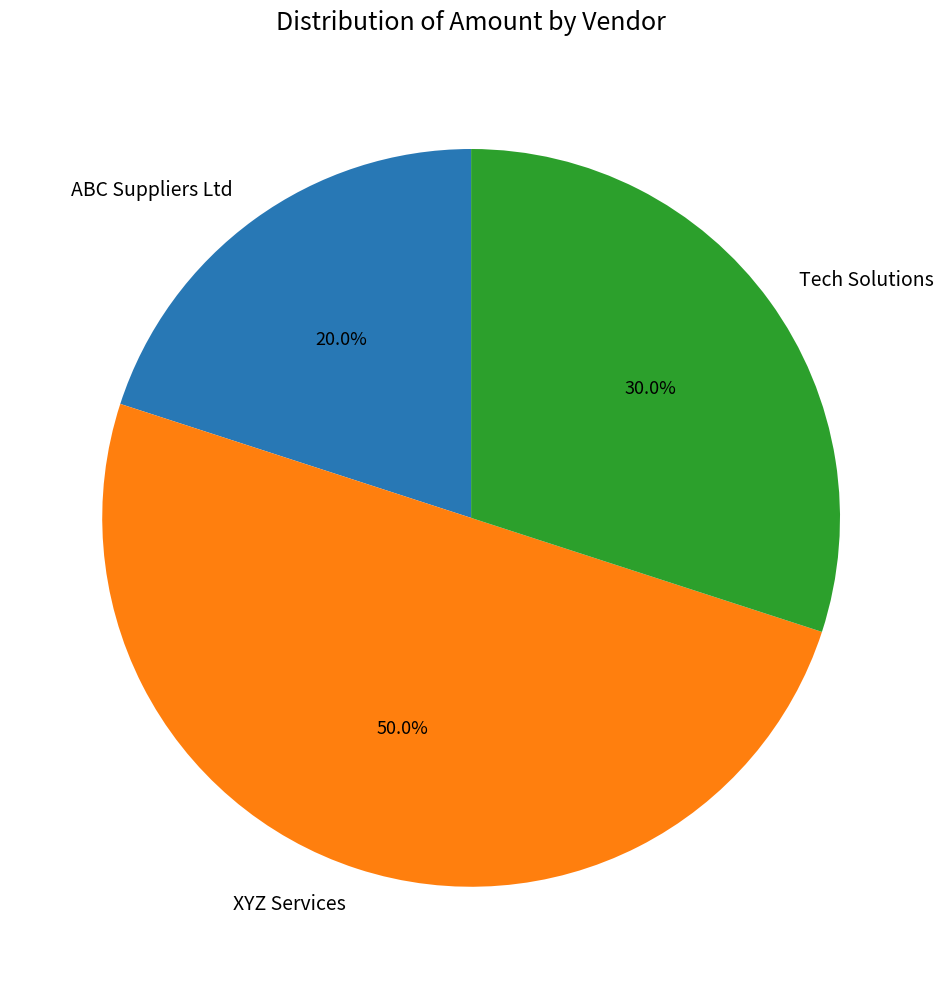

To the nearest percent, what portion does ABC Suppliers Ltd represent?

20%